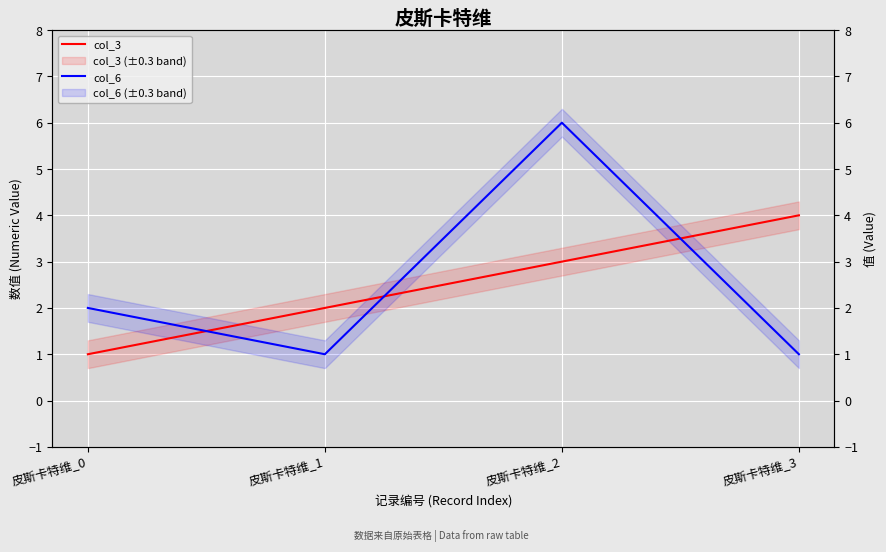

How many lines are shown in the chart?

2